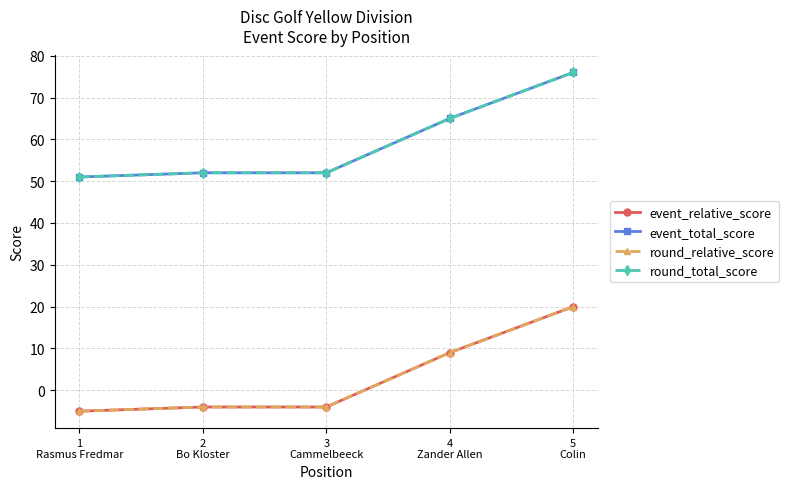

What is the spread (max minus min) of values at 3
Cammelbeeck?

56